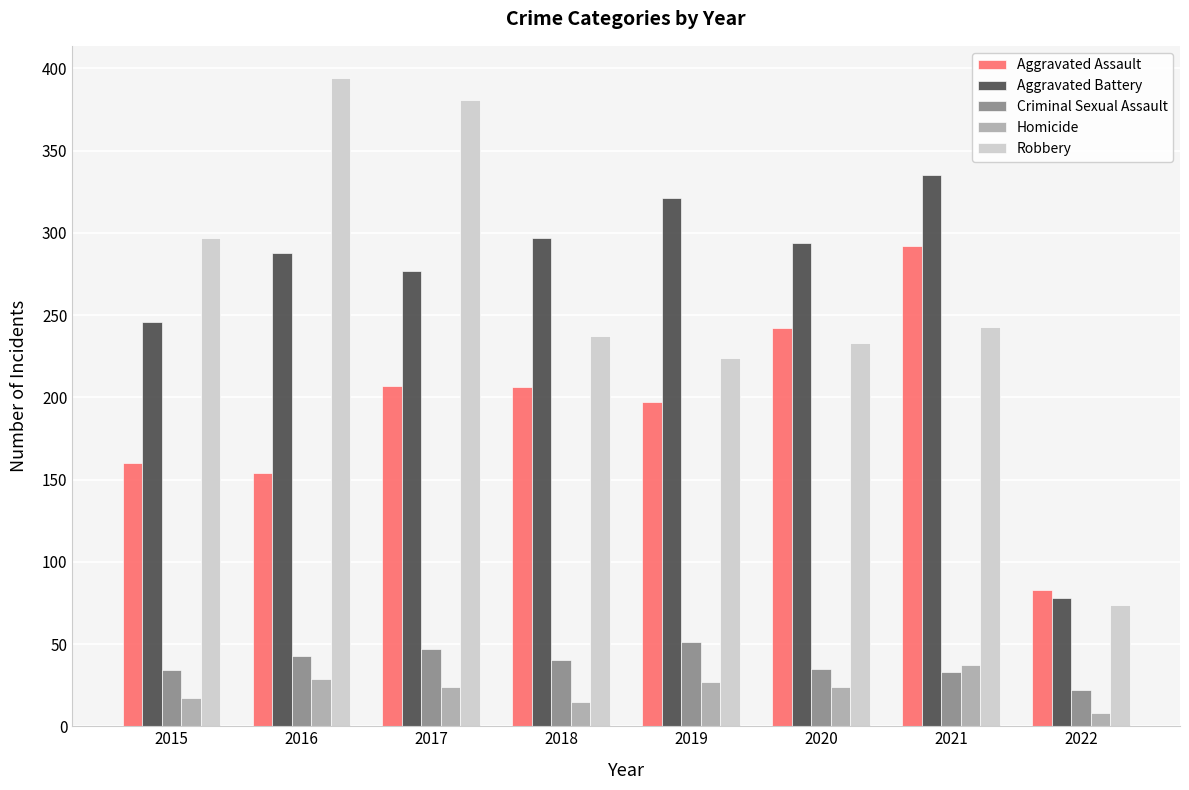

What is the difference between the Aggravated Battery values at 2020 and 2017?

17